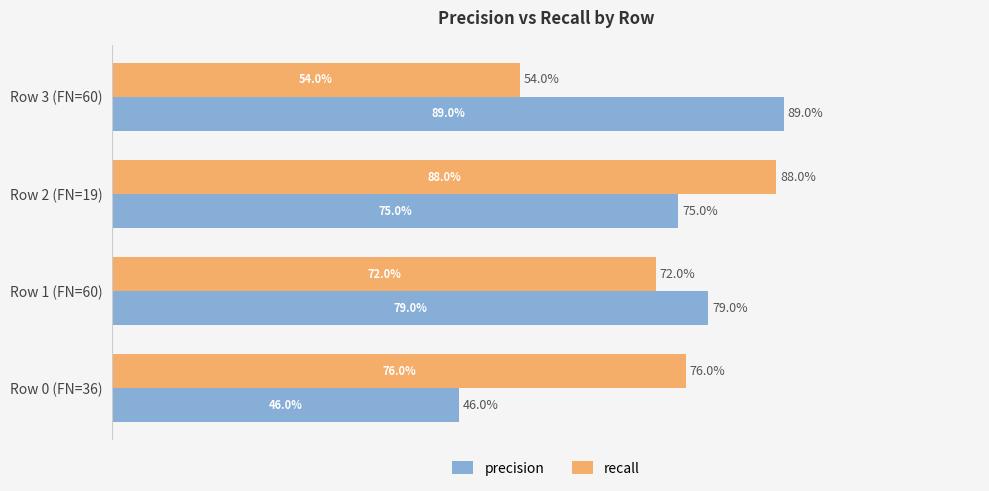

What are all the series names shown in the legend?

precision, recall